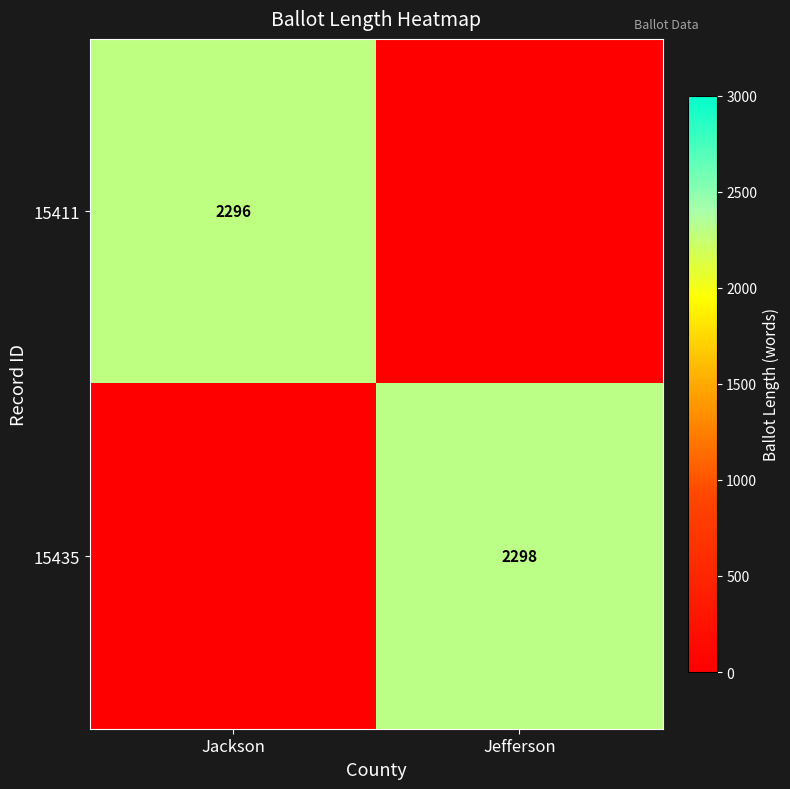

The 15435 series shows 3824 at Jefferson. True or false?

False